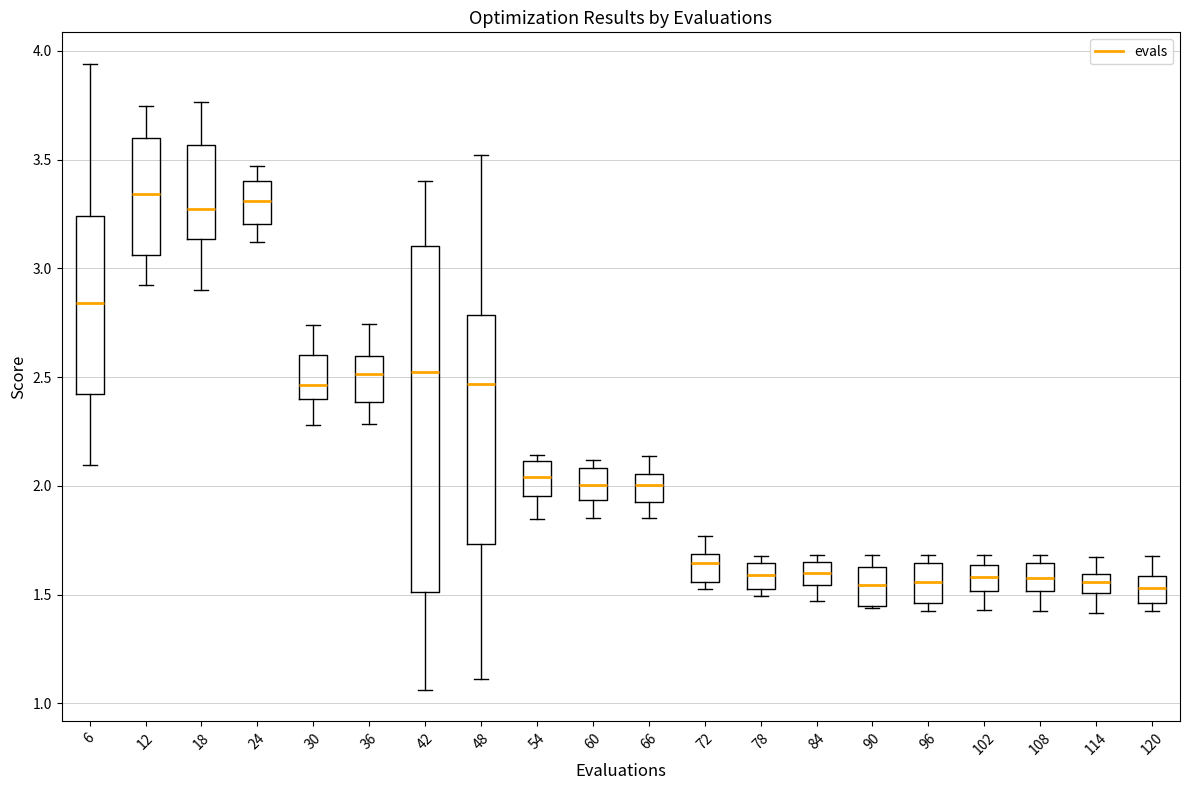

Reading left to right, transcribe this box plot: for each box, give where its median line is, the range the box spans, and where its two whiskers end, as read against the y-axis. The values are not printed on the chart, so give them approximately, as read against the axis.

6: median 2.85, box 2.40 to 3.25, whiskers 2.10 to 3.95
12: median 3.35, box 3.05 to 3.60, whiskers 2.95 to 3.75
18: median 3.25, box 3.15 to 3.55, whiskers 2.90 to 3.75
24: median 3.30, box 3.20 to 3.40, whiskers 3.10 to 3.45
30: median 2.45, box 2.40 to 2.60, whiskers 2.30 to 2.75
36: median 2.50, box 2.40 to 2.60, whiskers 2.30 to 2.75
42: median 2.55, box 1.50 to 3.10, whiskers 1.05 to 3.40
48: median 2.45, box 1.75 to 2.80, whiskers 1.10 to 3.50
54: median 2.05, box 1.95 to 2.10, whiskers 1.85 to 2.15
60: median 2.00, box 1.95 to 2.10, whiskers 1.85 to 2.10 (just above the box's upper edge)
66: median 2.00, box 1.90 to 2.05, whiskers 1.85 to 2.15
72: median 1.65, box 1.55 to 1.70, whiskers 1.55 (just below the box's lower edge) to 1.75
78: median 1.60, box 1.55 to 1.65, whiskers 1.50 to 1.70
84: median 1.60, box 1.55 to 1.65, whiskers 1.45 to 1.70
90: median 1.55, box 1.45 to 1.65, whiskers 1.45 to 1.70
96: median 1.55, box 1.45 to 1.65, whiskers 1.40 to 1.70
102: median 1.60, box 1.50 to 1.65, whiskers 1.45 to 1.70
108: median 1.60, box 1.50 to 1.65, whiskers 1.40 to 1.70
114: median 1.55, box 1.50 to 1.60, whiskers 1.40 to 1.65
120: median 1.55, box 1.45 to 1.60, whiskers 1.40 to 1.70